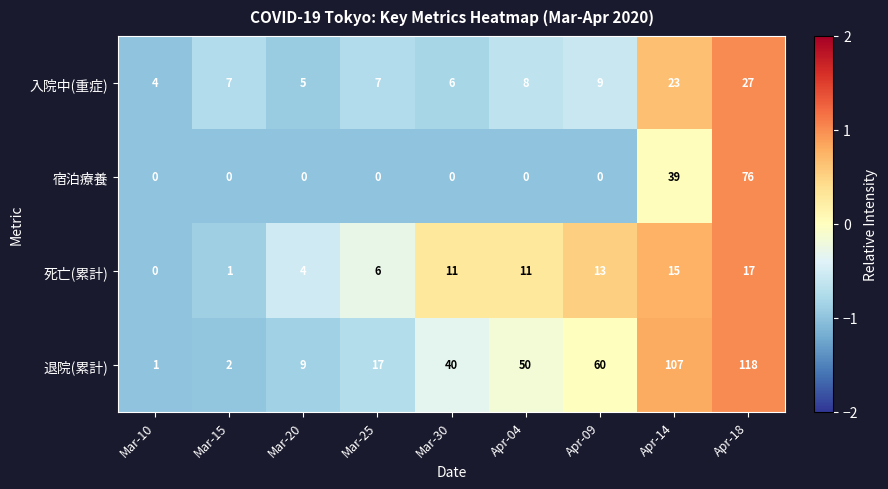

What is the total value across all series at Mar-25?

30